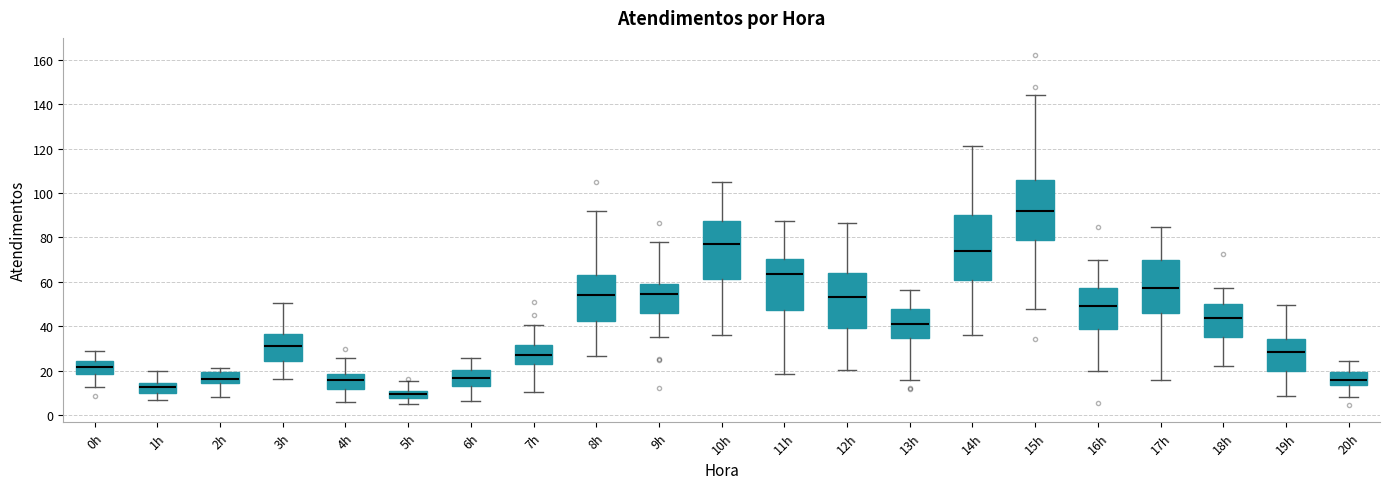

Where is the lower edge of the box for 11h on the y-axis? The values are not printed on the chart, so give them approximately, as read against the axis.

48